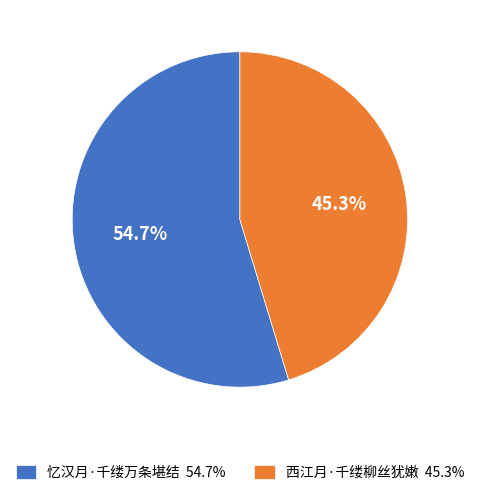

Which slice is the smallest?

西江月·千缕柳丝犹嫩